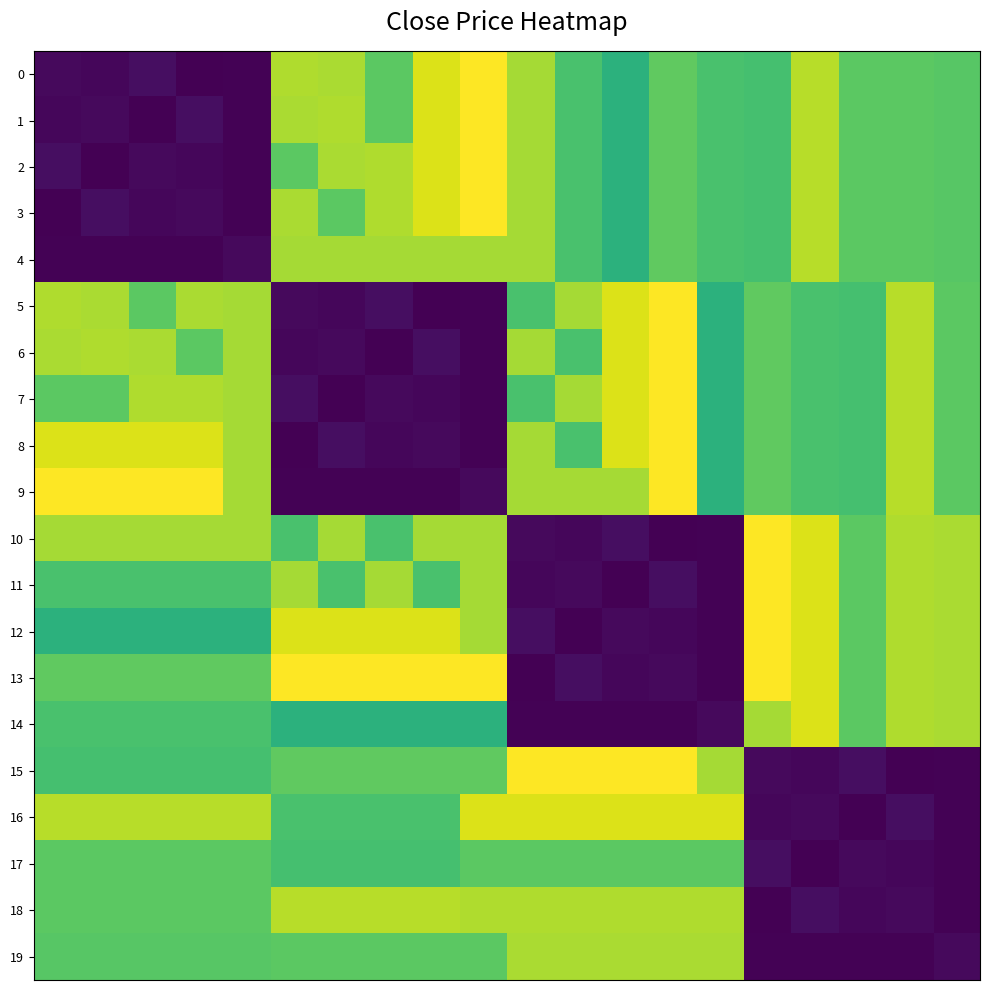

Which series has the largest total across all categories?

13